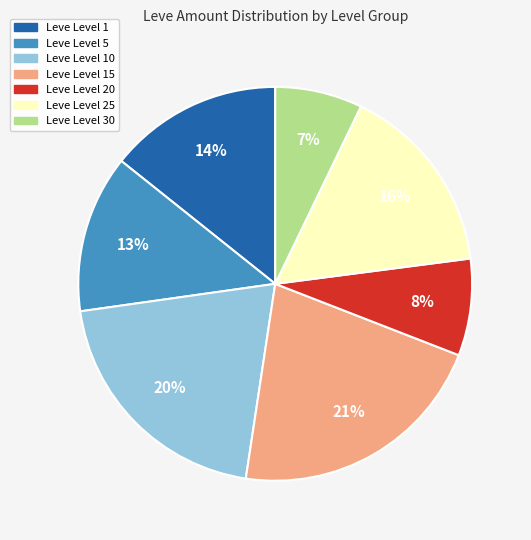

Is there any slice that represents more than half of the pie?

No